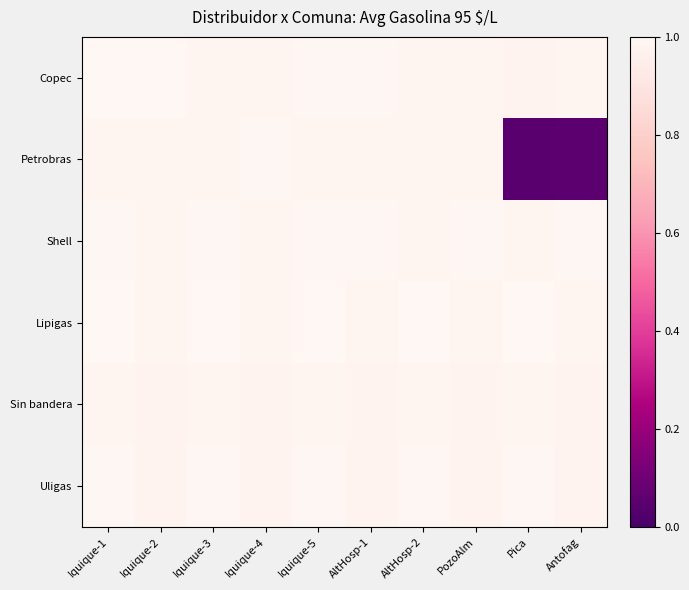

List the series in order of their peak value, lowest first.

Sin bandera, Petrobras, Shell, Uligas, Lipigas, Copec